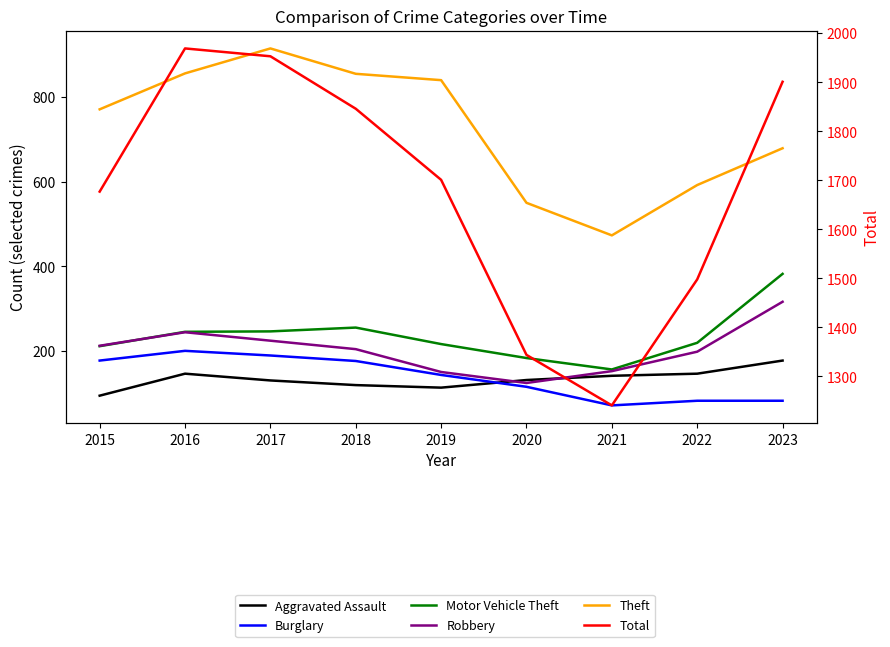

How many values in the Total series exceed 1701?

4